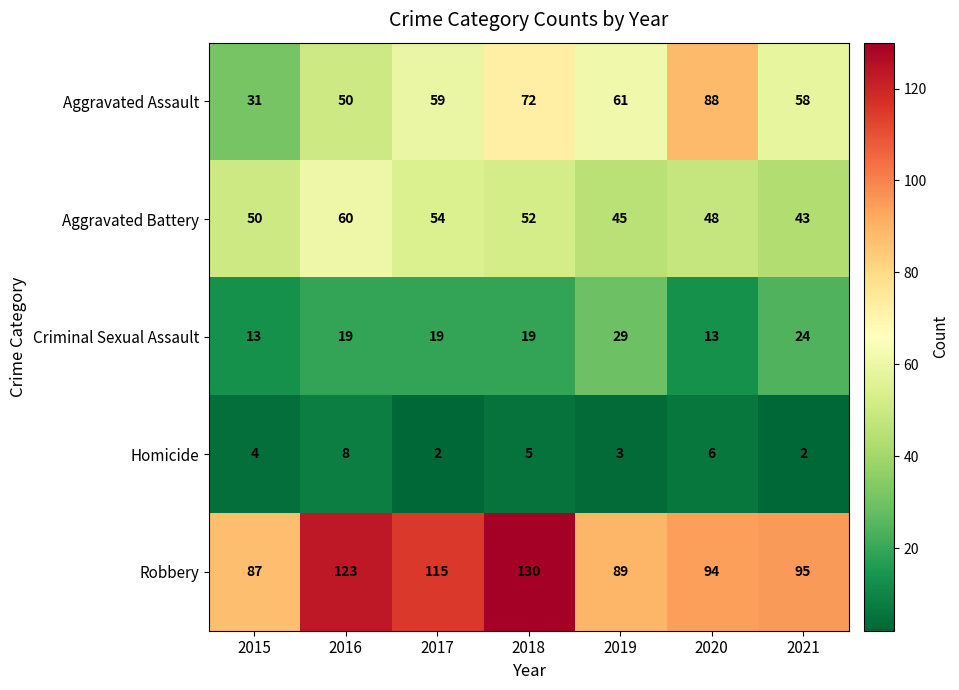

At which label is Homicide closest to 5?

2018